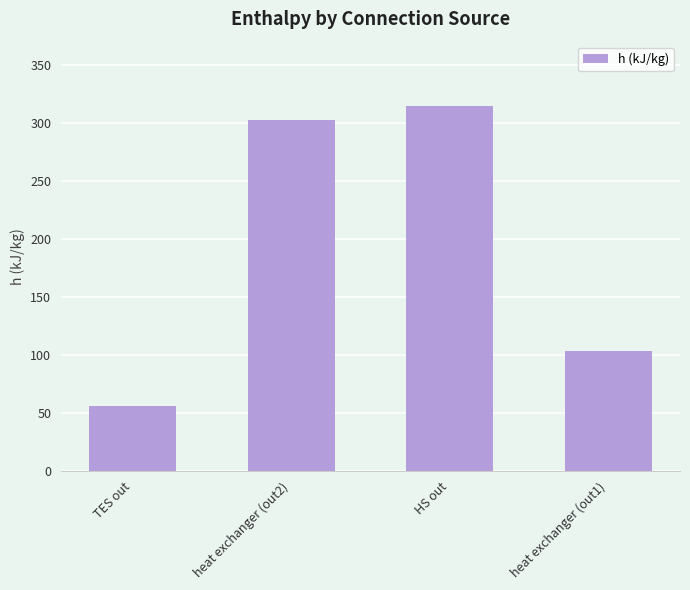

Reading left to right, transcribe all the data shown in this chart.

TES out=55.6	heat exchanger (out2)=302.2	HS out=314.8	heat exchanger (out1)=103.7